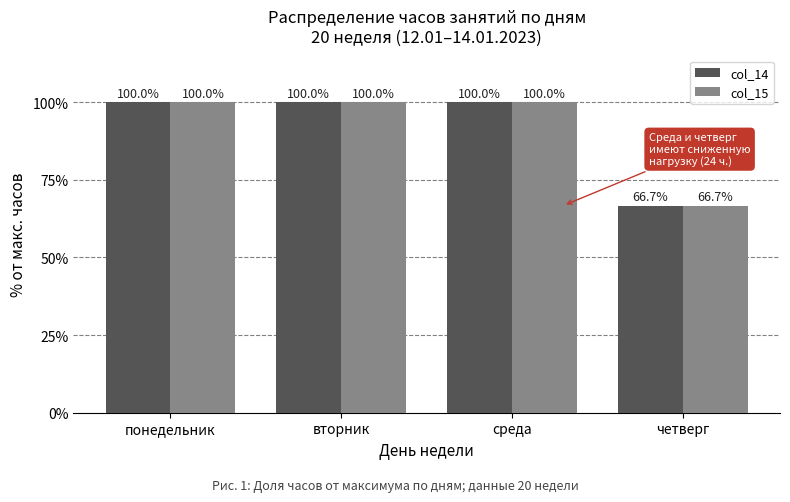

What are all the series names shown in the legend?

col_14, col_15